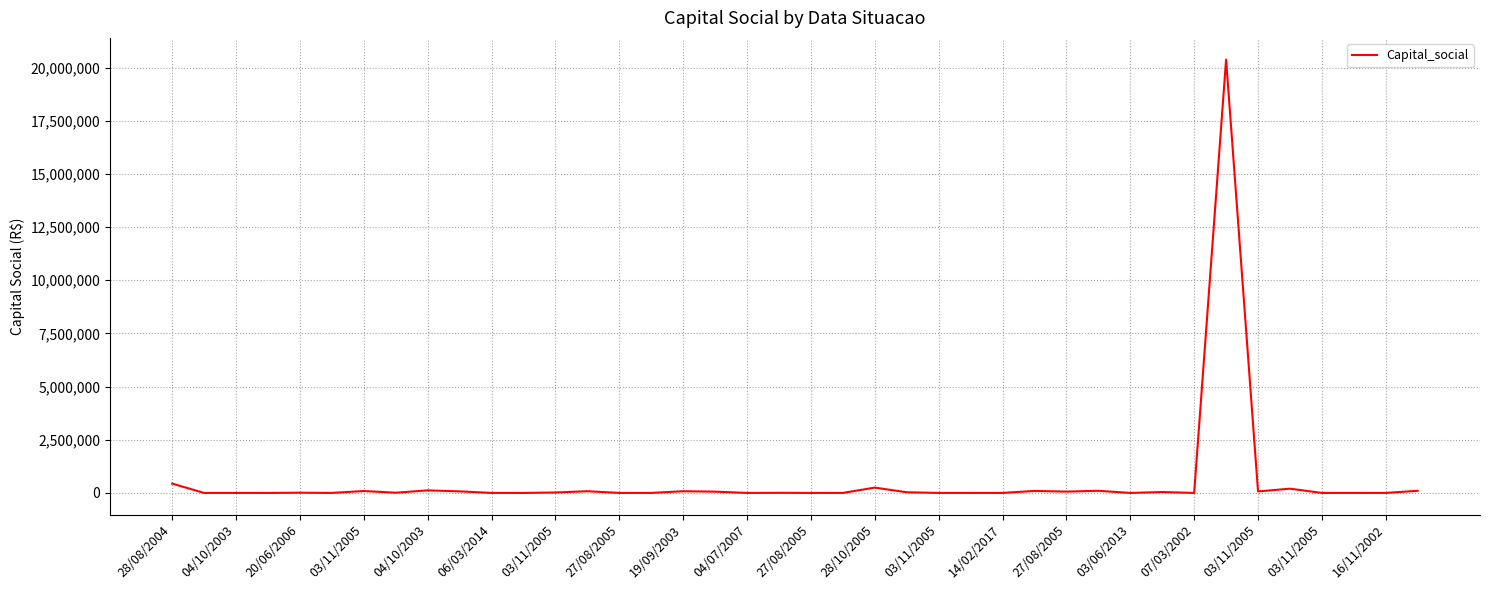

What is the difference between the maximum and minimum values?

20379539